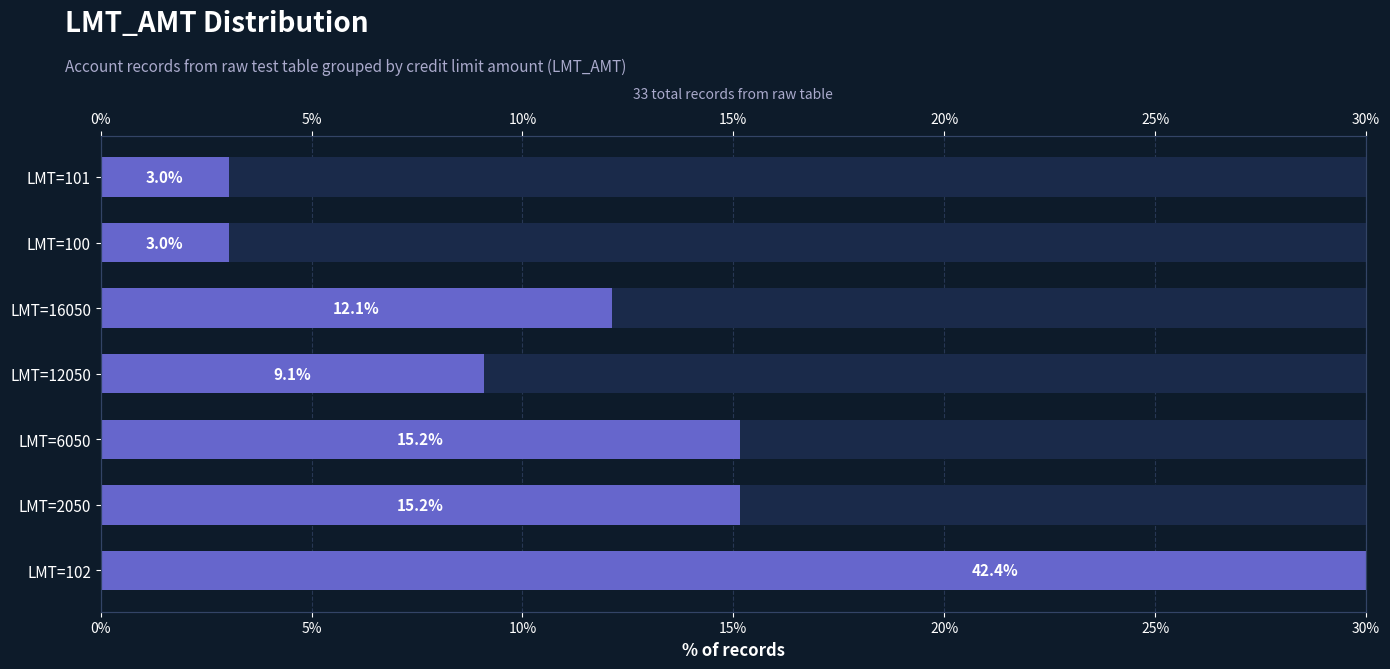

What position from the right is LMT=102?

7